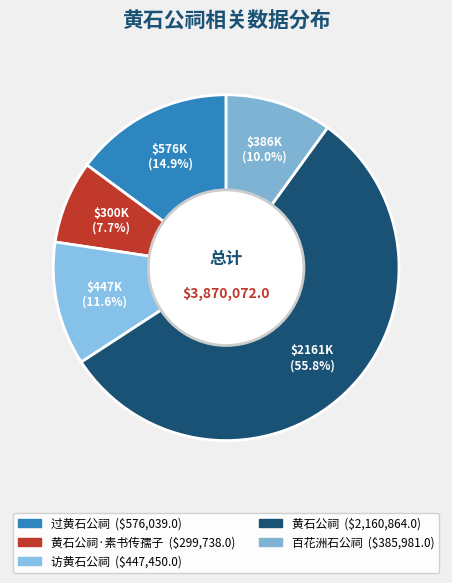

Does any single category account for the majority?

Yes